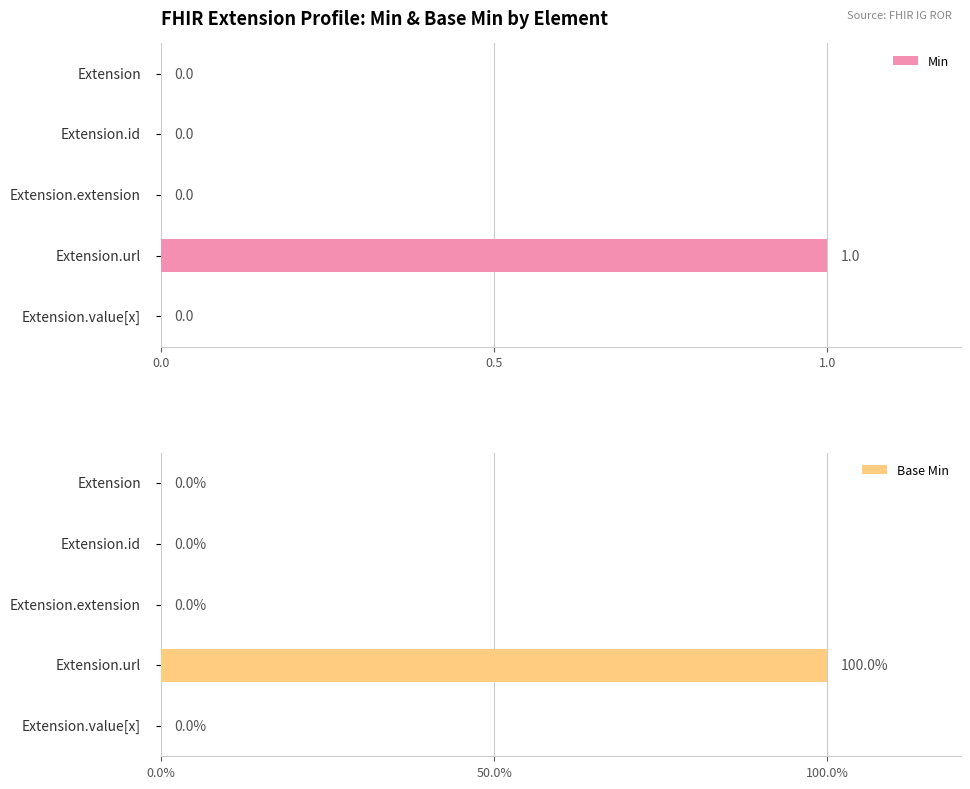

The value of Base Min at 3 is 2. True or false?

False